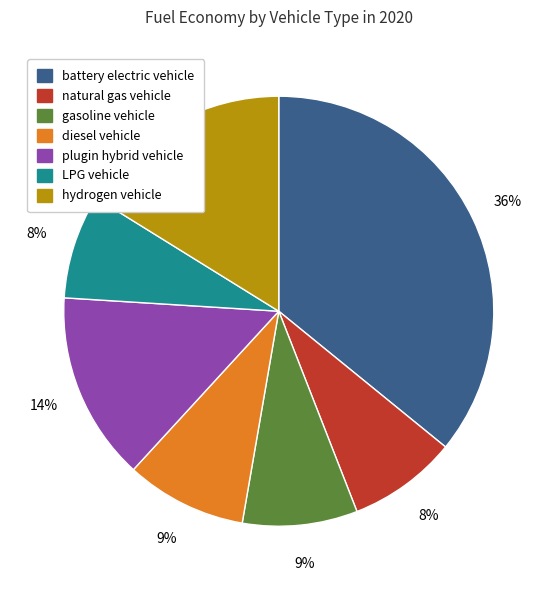

To the nearest percent, what is the difference between the largest and smallest slice percentages?

28%